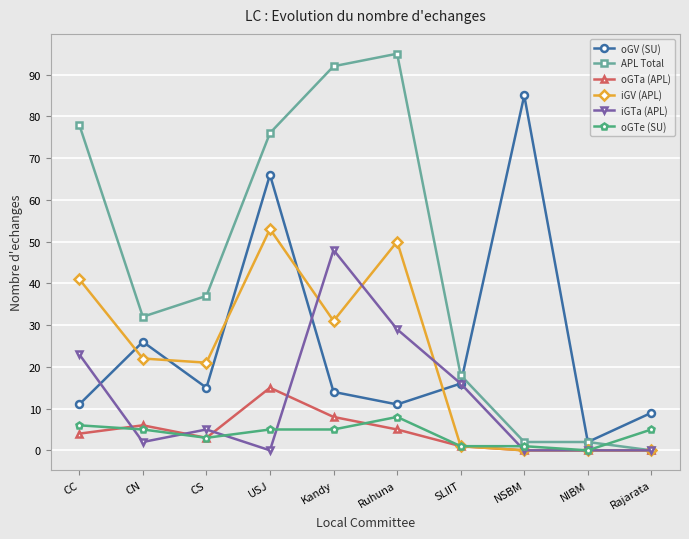

Reading left to right, list all the values displayed in this chart.

oGV (SU): 11	26	15	66	14	11	16	85	2	9
APL Total: 78	32	37	76	92	95	18	2	2	0
oGTa (APL): 4	6	3	15	8	5	1	0	0	0
iGV (APL): 41	22	21	53	31	50	1	0	0	0
iGTa (APL): 23	2	5	0	48	29	16	0	0	0
oGTe (SU): 6	5	3	5	5	8	1	1	0	5